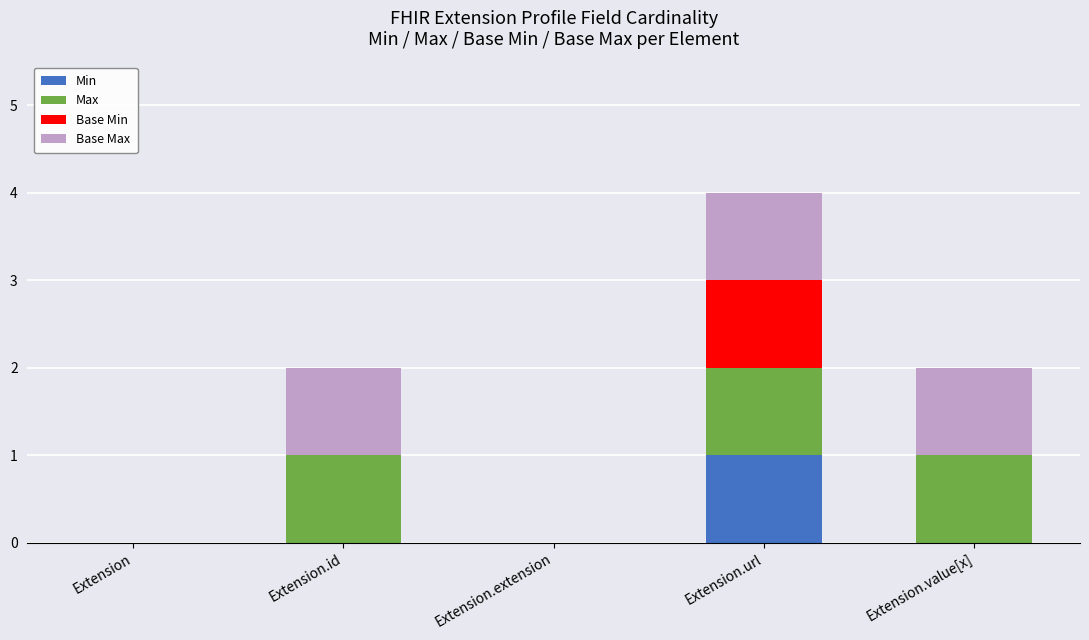

The Min series shows 0 at Extension.value[x]. True or false?

True